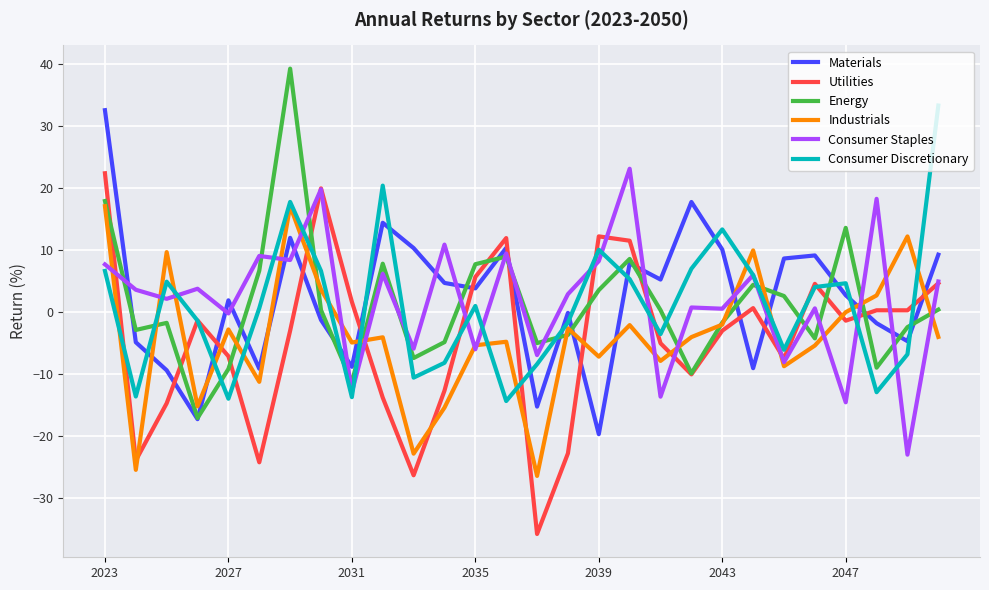

What is the maximum value shown in the chart?

39.2